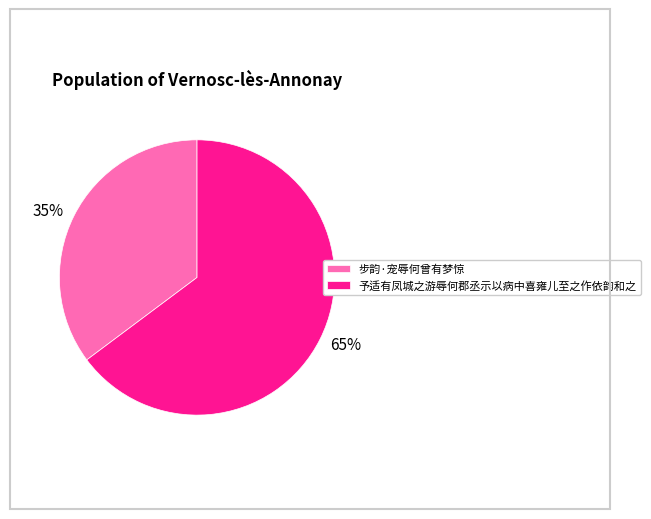

To the nearest percent, what percentage of the pie is 步韵·宠辱何曾有梦惊?

35%